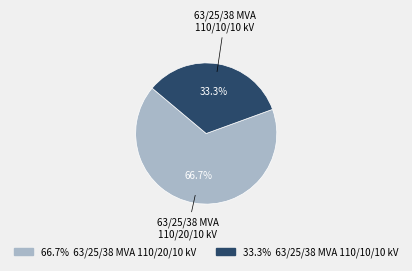

Is it true that 63/25/38 MVA 110/20/10 kV is 67% of the pie?

True